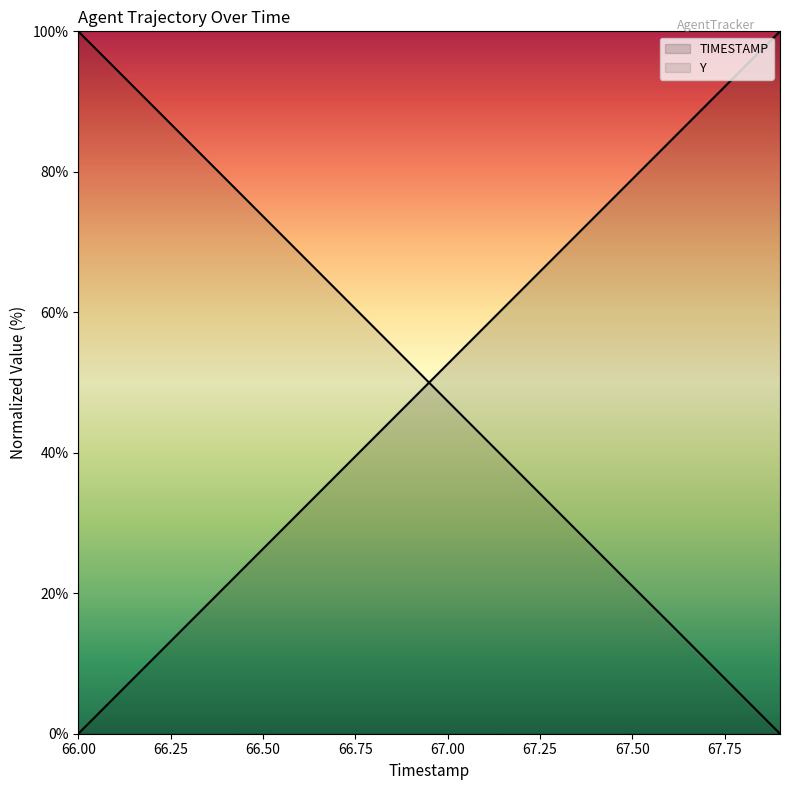

Which series ends up on top after the final intersection of TIMESTAMP and Y?

TIMESTAMP